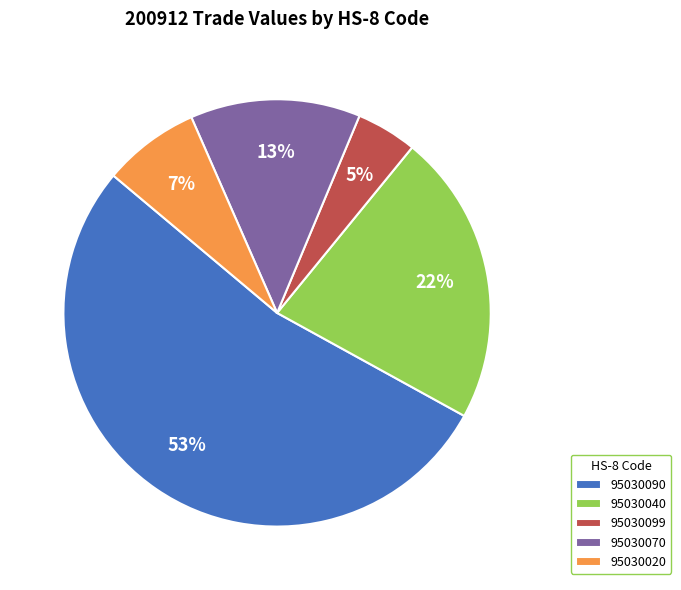

What is the ratio of the value at 95030099 to the value at 95030070?

0.4